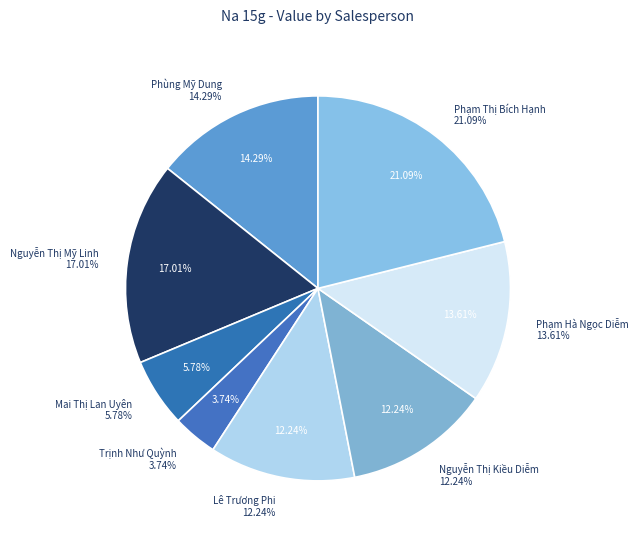

To the nearest percent, what percentage of the pie is Nguyễn Thị Kiều Diễm?

12%